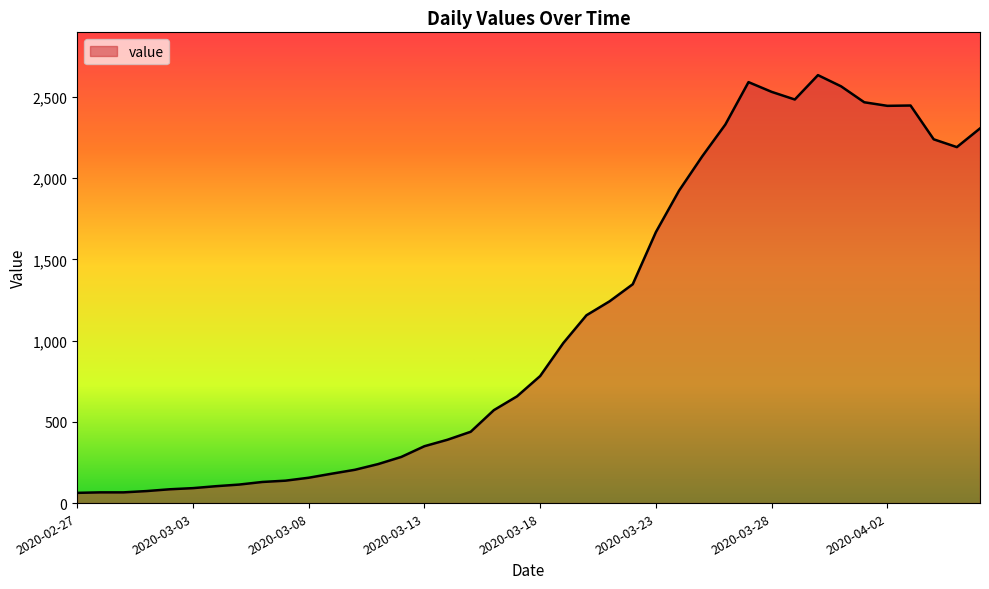

What is the greatest value displayed?

2634